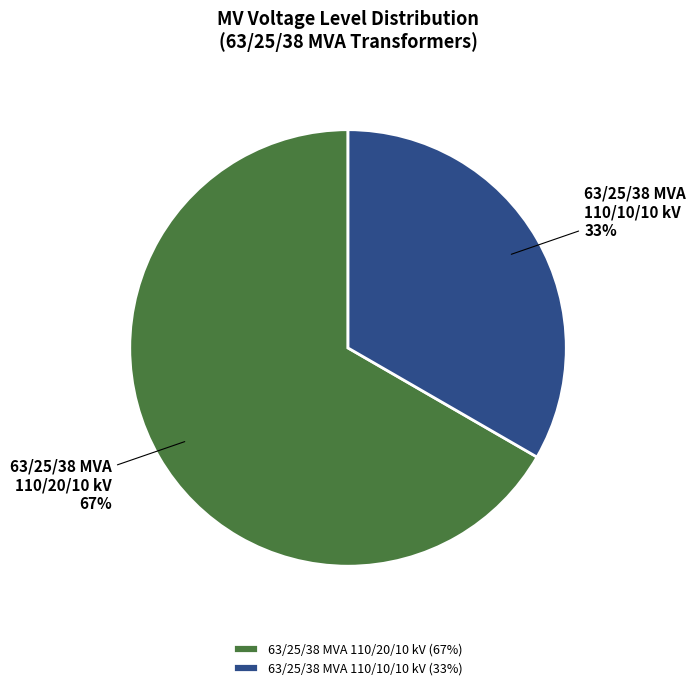

To the nearest percent, what portion does 63/25/38 MVA 110/10/10 kV represent?

33%